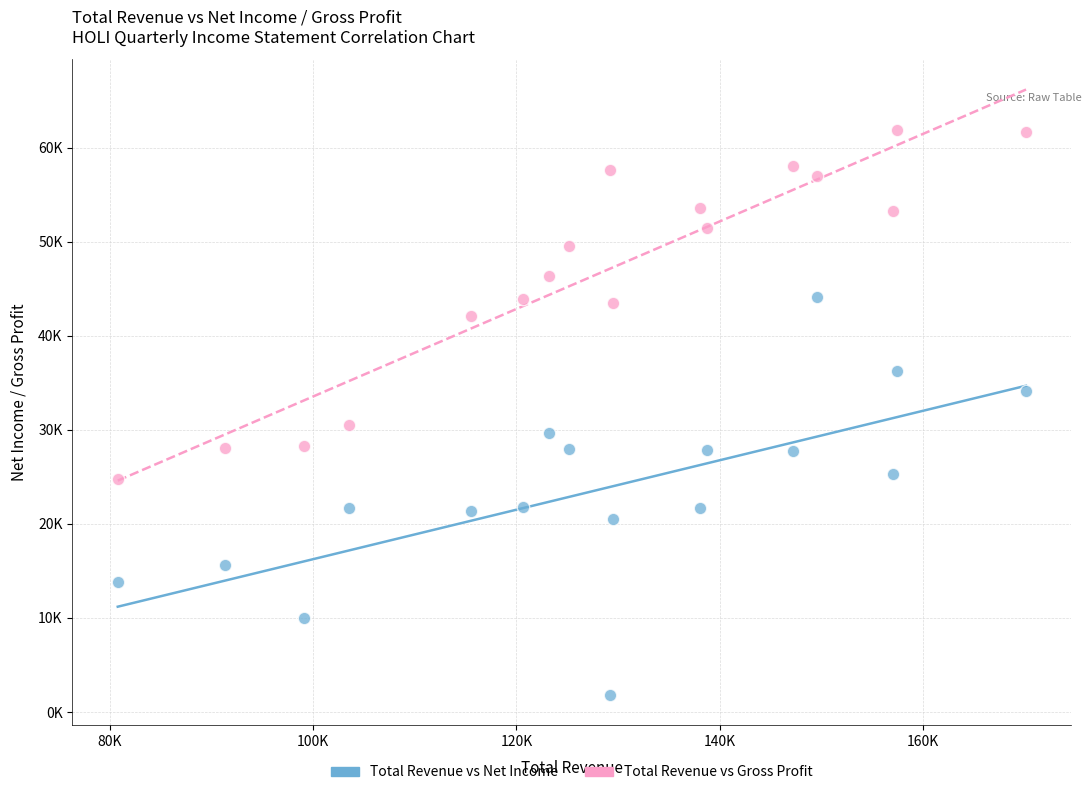

What are all the series names shown in the legend?

Total Revenue vs Net Income, Total Revenue vs Gross Profit